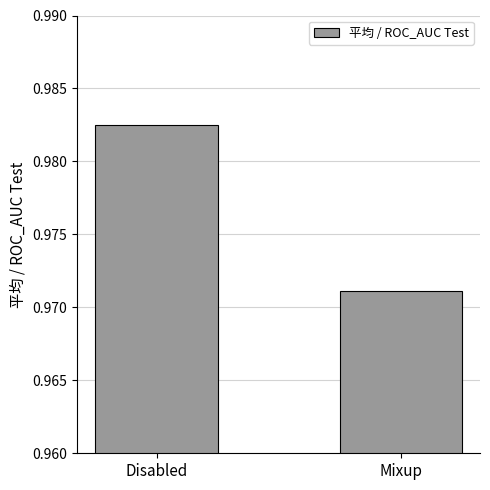

List the labels in order of value, smallest first.

Mixup, Disabled